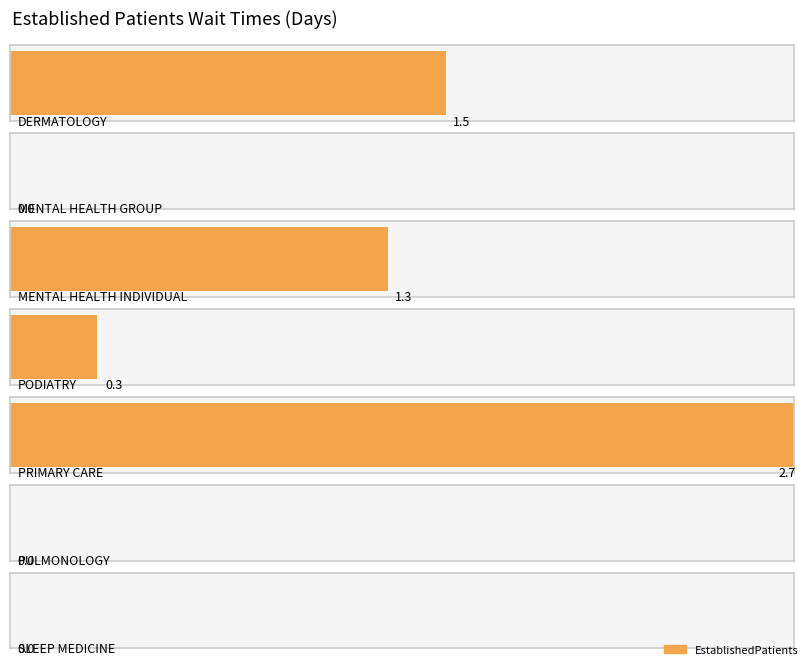

Reading right to left, what are all the values shown in this chart?

SLEEP MEDICINE=0.0	PULMONOLOGY=0.0	PRIMARY CARE=2.7	PODIATRY=0.3	MENTAL HEALTH INDIVIDUAL=1.3	MENTAL HEALTH GROUP=0.0	DERMATOLOGY=1.5